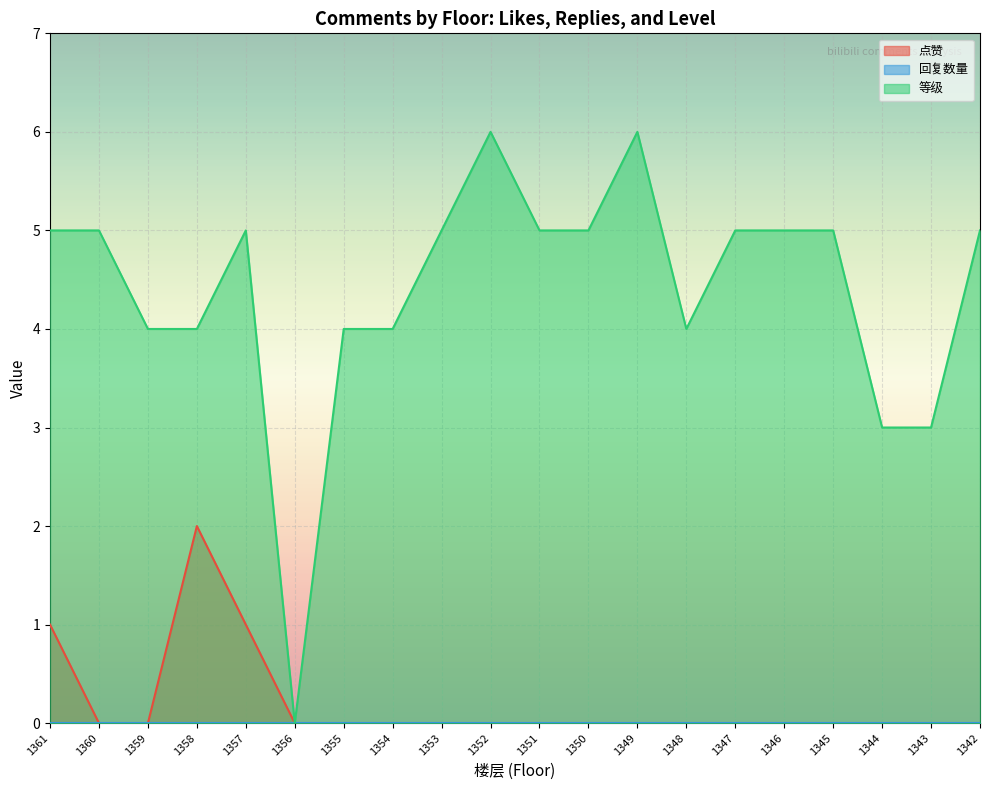

How many lines are shown in the chart?

3